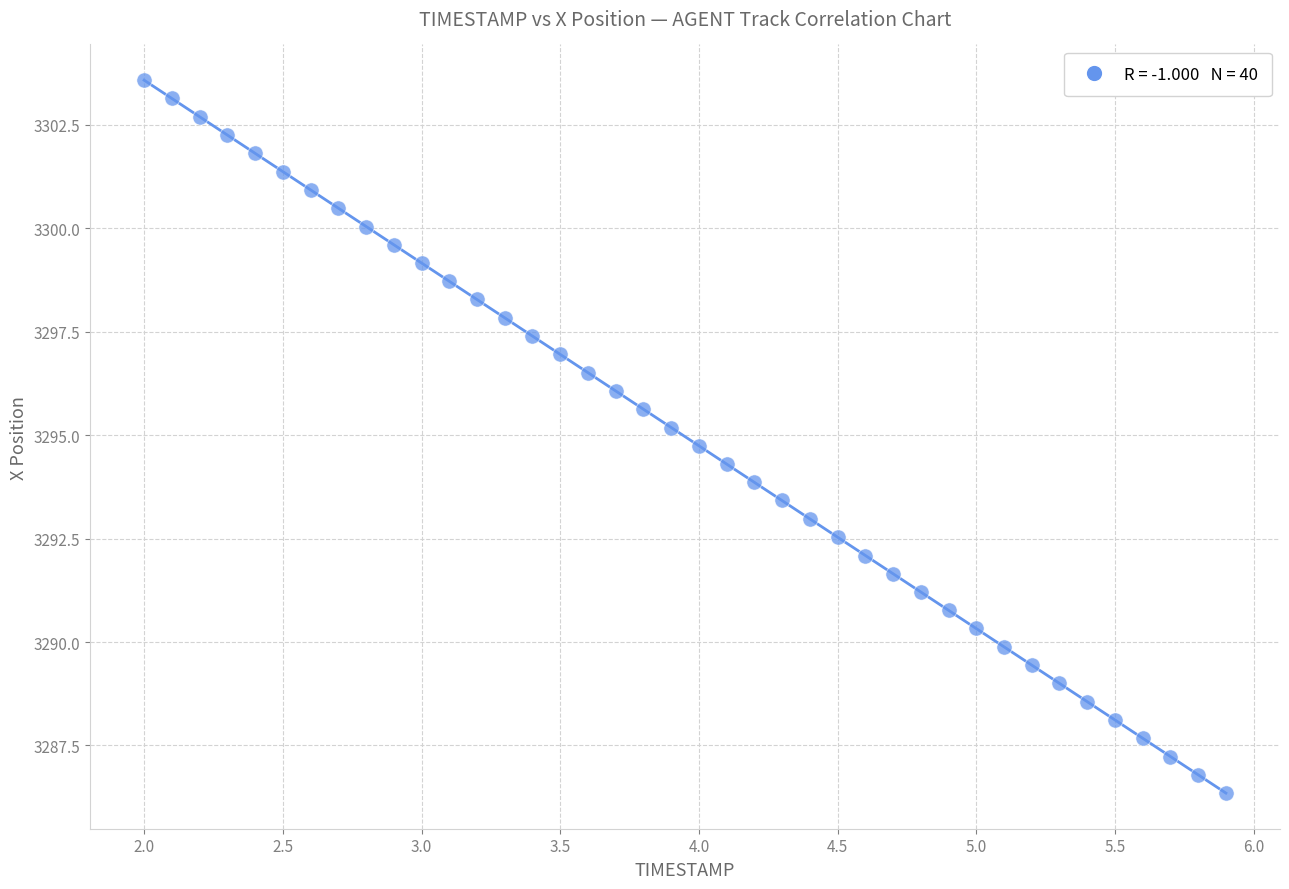

What is the range of Y values (max minus min)?

17.2